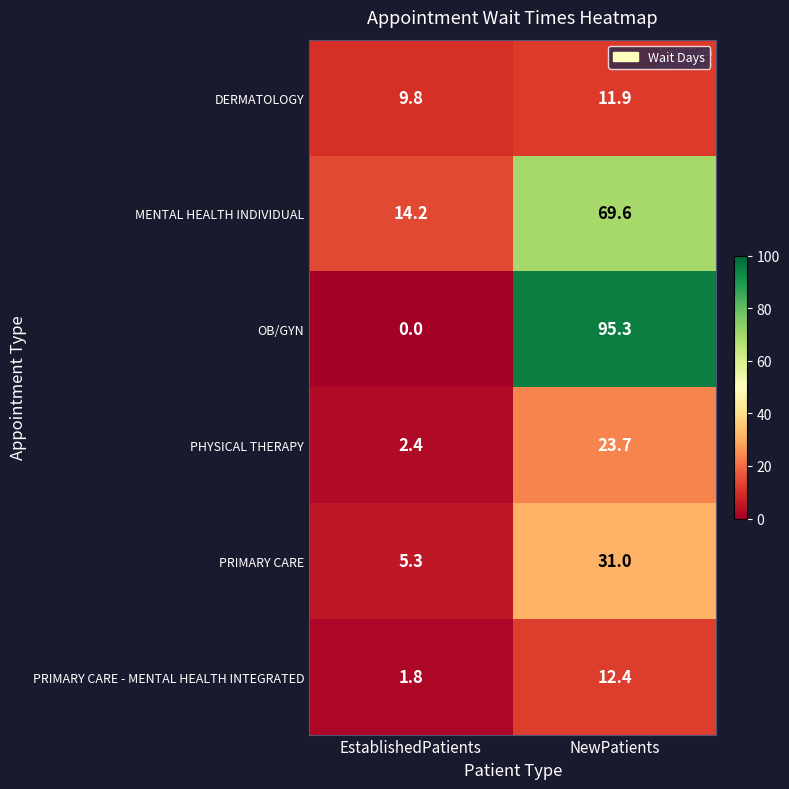

How many distinct data groups are displayed?

6